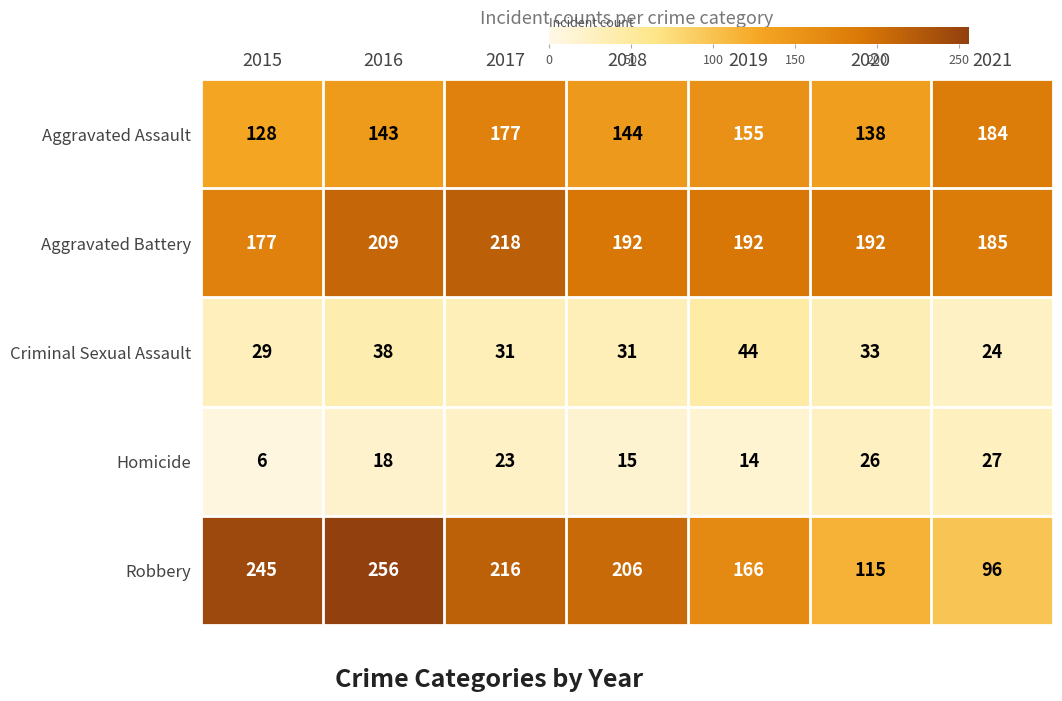

What is the approximate value of Aggravated Assault at 2017, to the nearest 5?

175